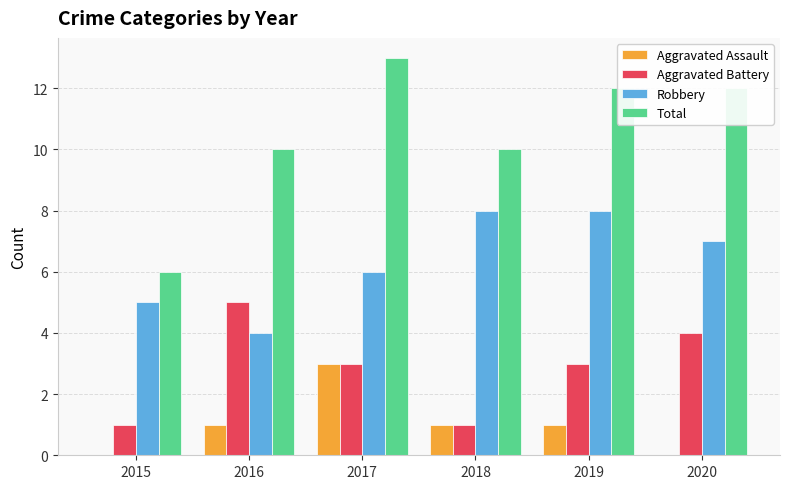

Is the value of Aggravated Battery at 2019 greater than the value of Robbery at 2020?

No